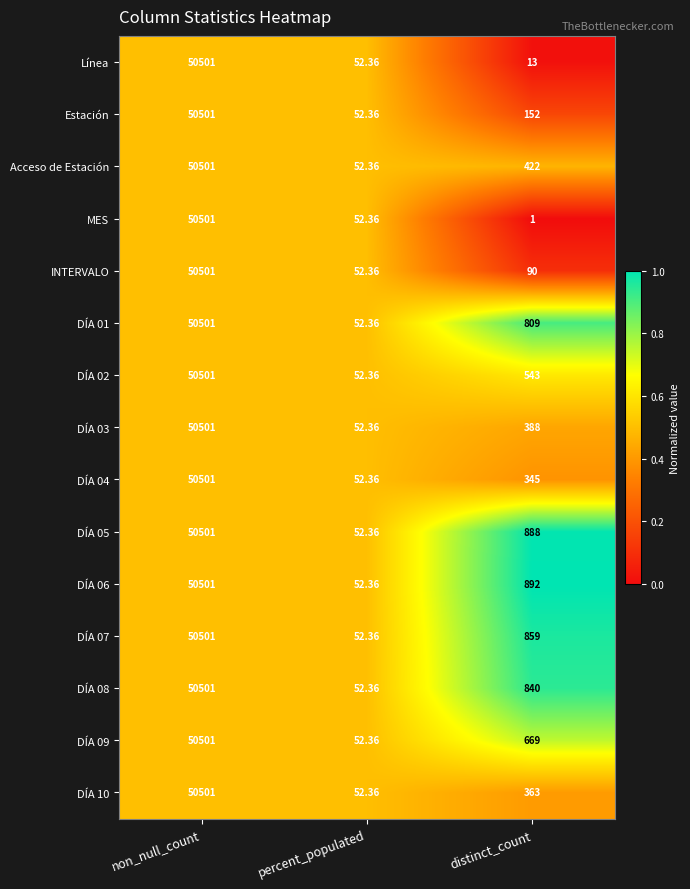

Which series has the widest spread of values?

MES